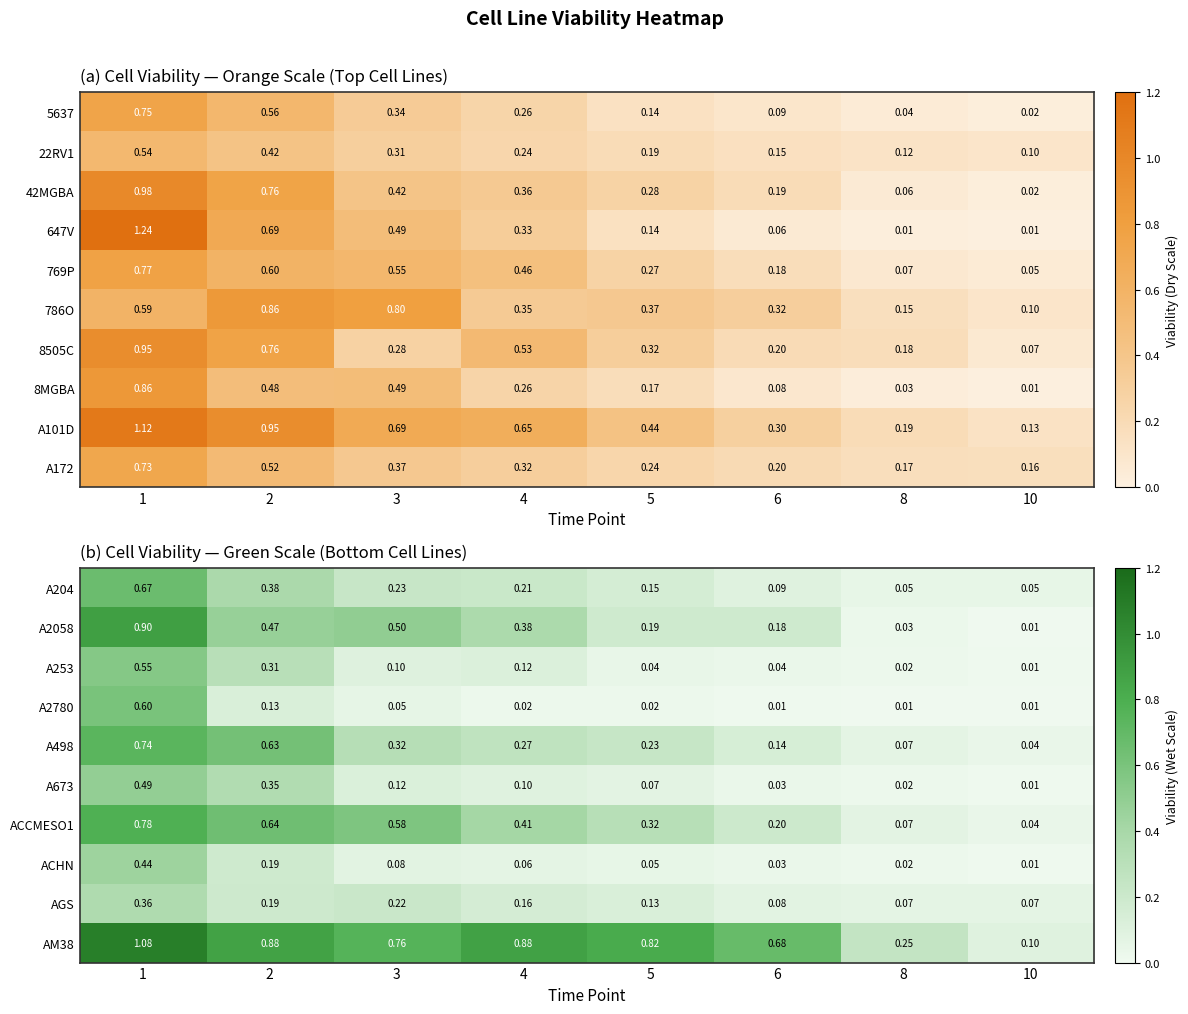

Is it true that ACCMESO1 equals 0.5 at 1?

False